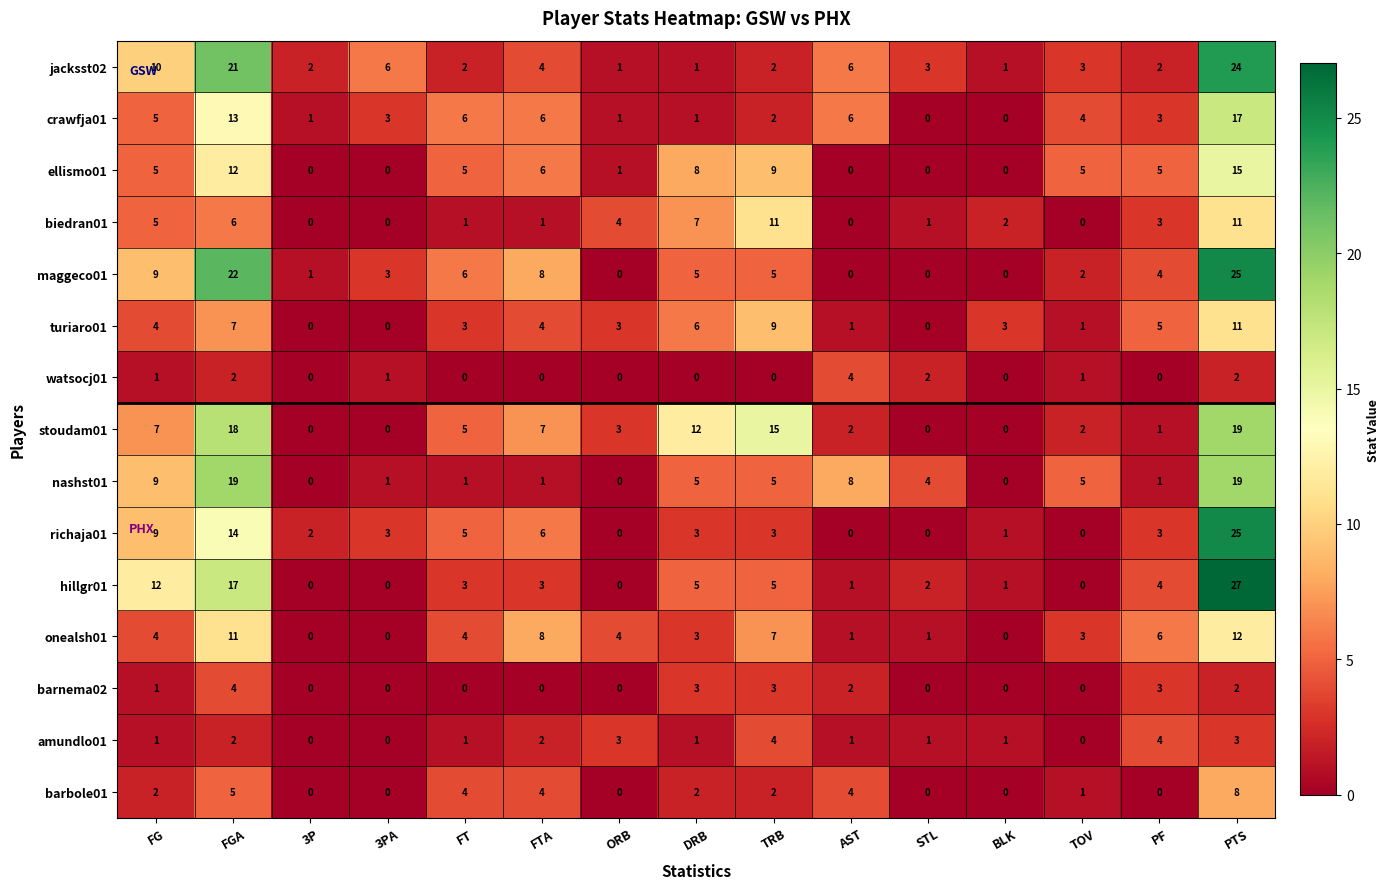

True or false: hillgr01 has a value of 3 at FTA.

True